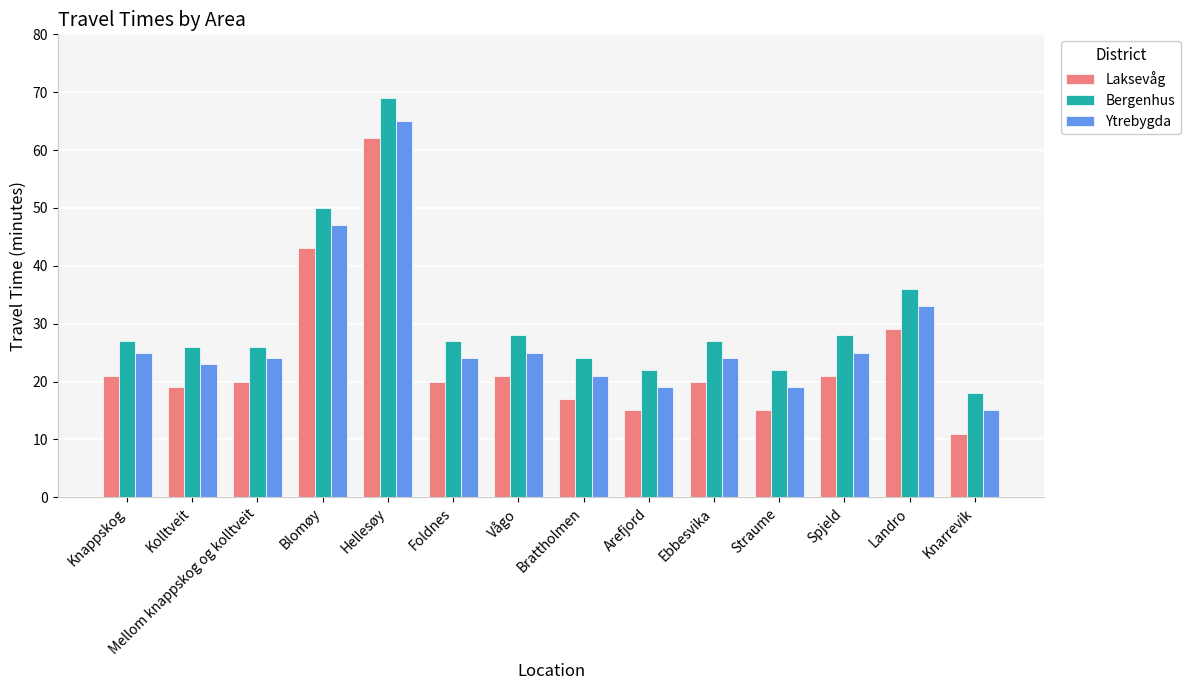

What is the value of the Bergenhus bar at the 9th from the left?

22